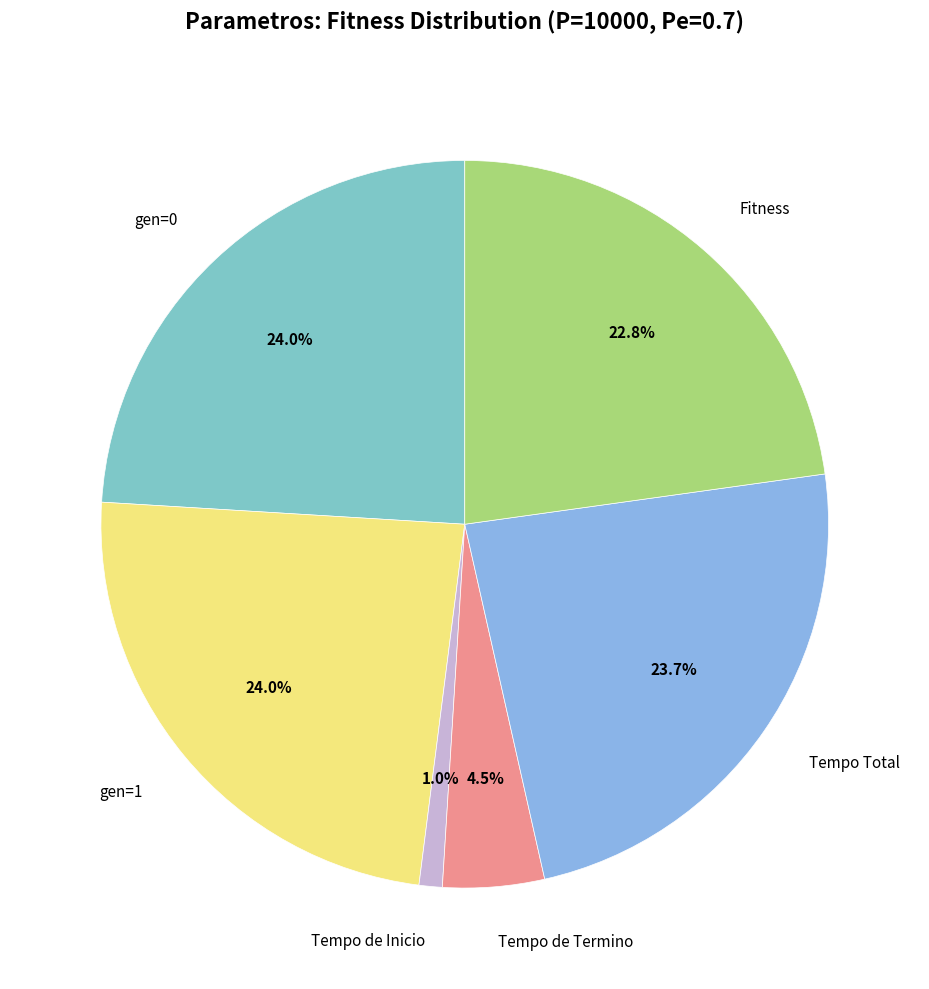

To the nearest percent, what is the difference between the largest and smallest slice percentages?

23%